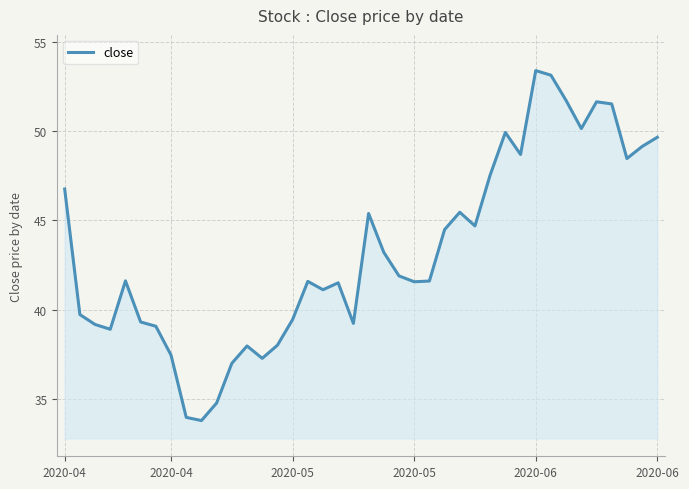

What is the maximum value shown in the chart?

53.4